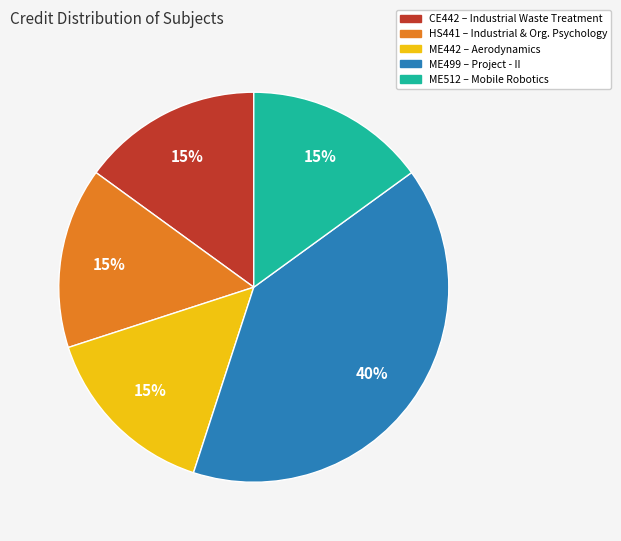

To the nearest percent, what portion does ME499 represent?

40%